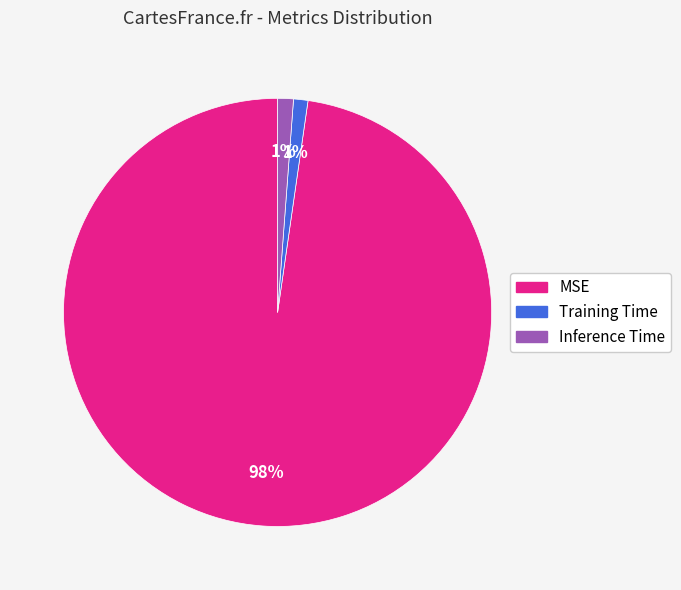

Which has a higher value, MSE or Inference Time?

MSE